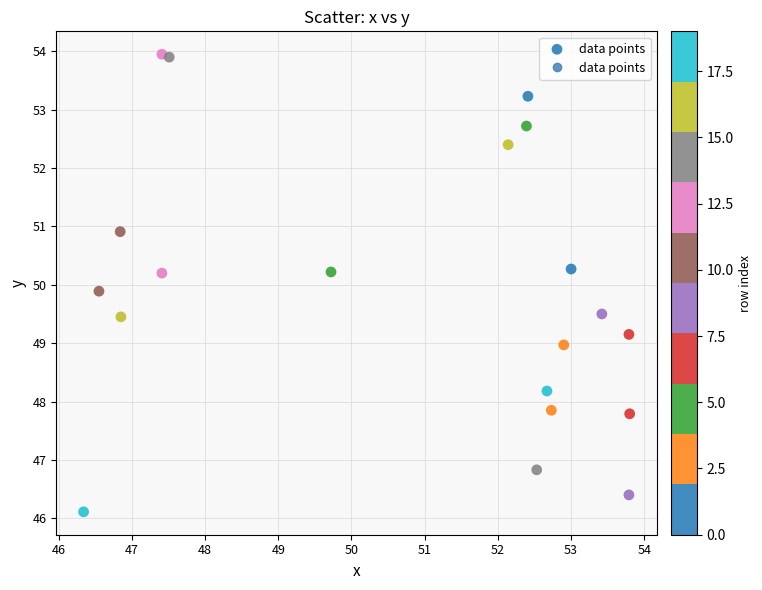

What Y value in the scatter plot is closest to 50?

49.9